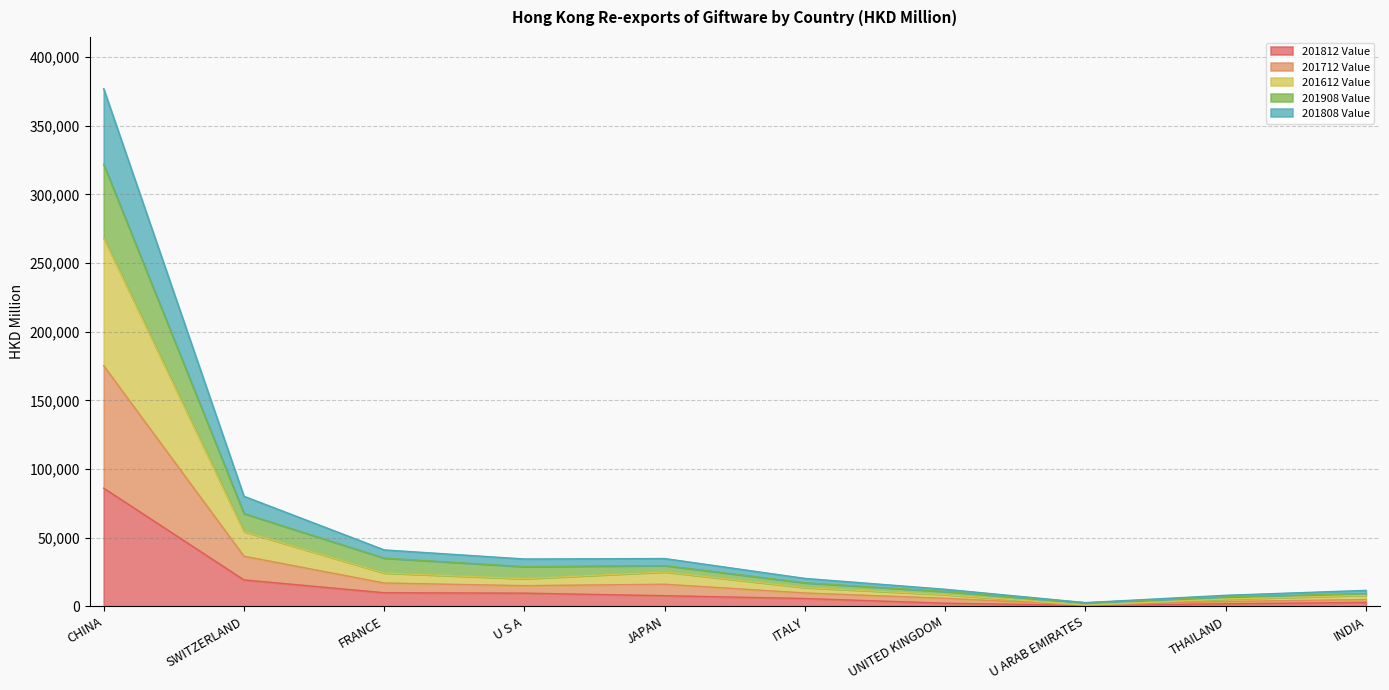

At which label does 201812 Value reach its peak?

CHINA